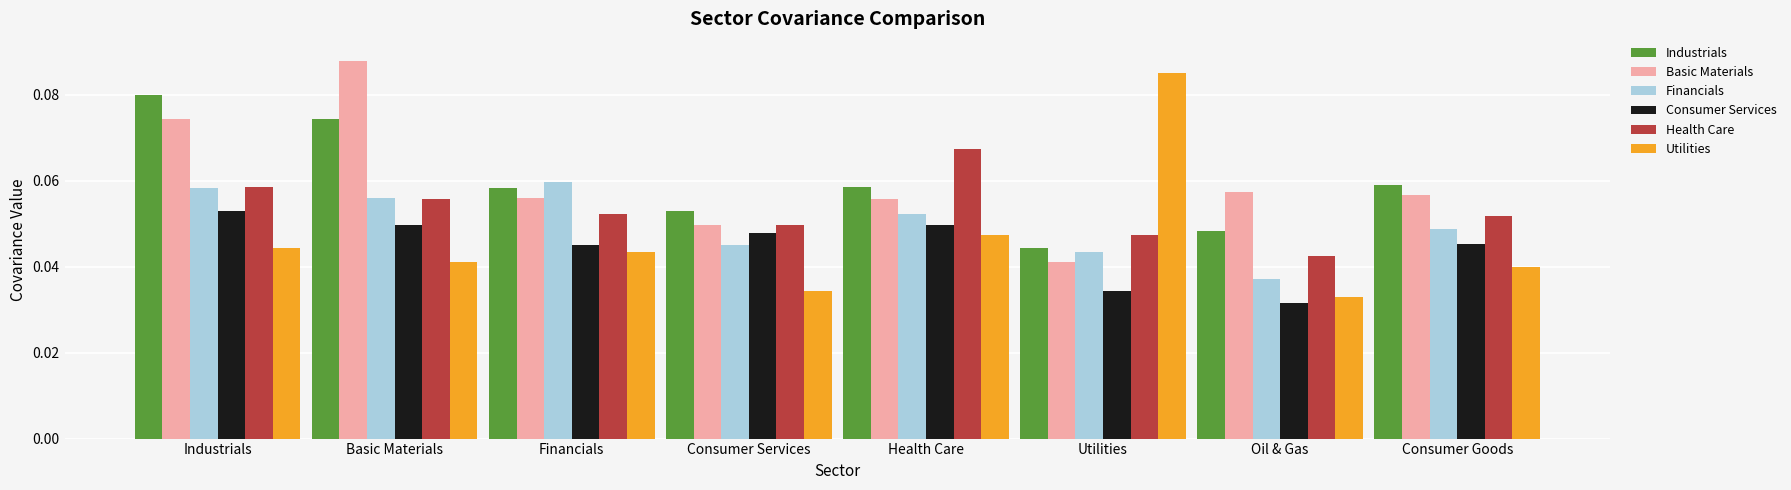

What is the total value across all series at Basic Materials?

0.4